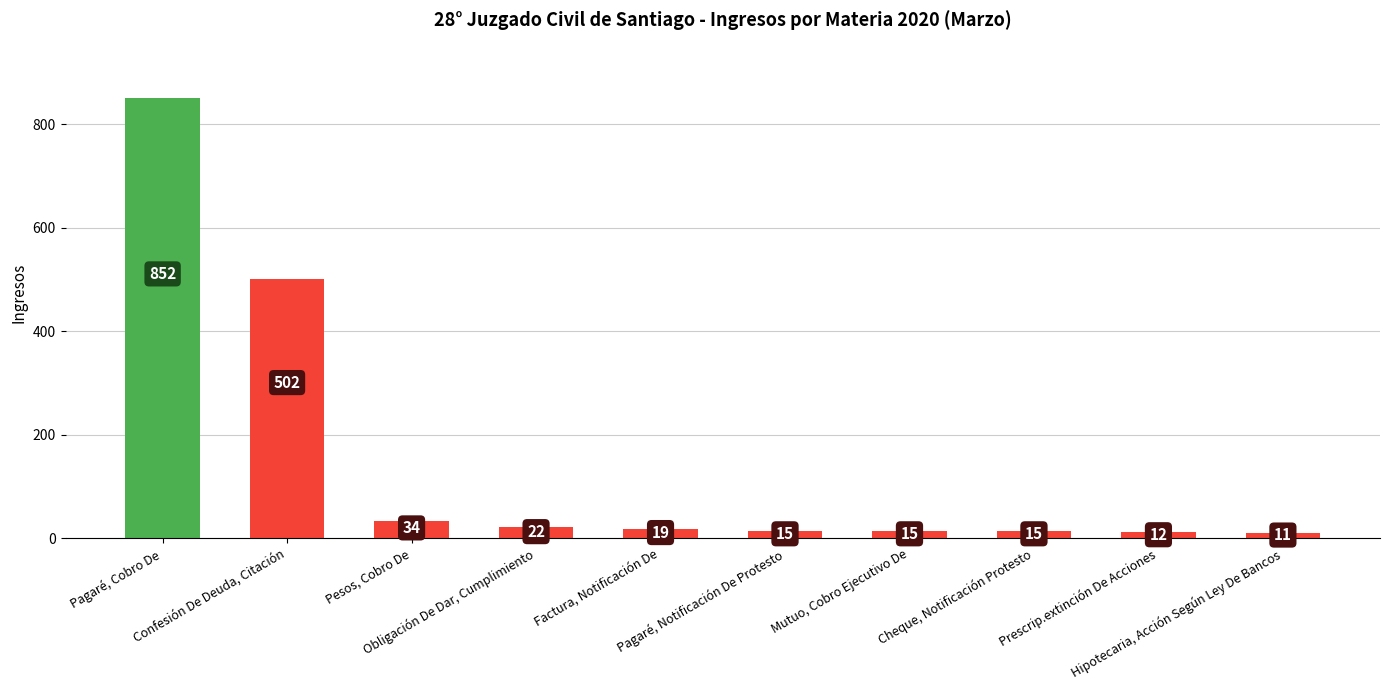

Reading left to right, transcribe all the data shown in this chart.

852	502	34	22	19	15	15	15	12	11